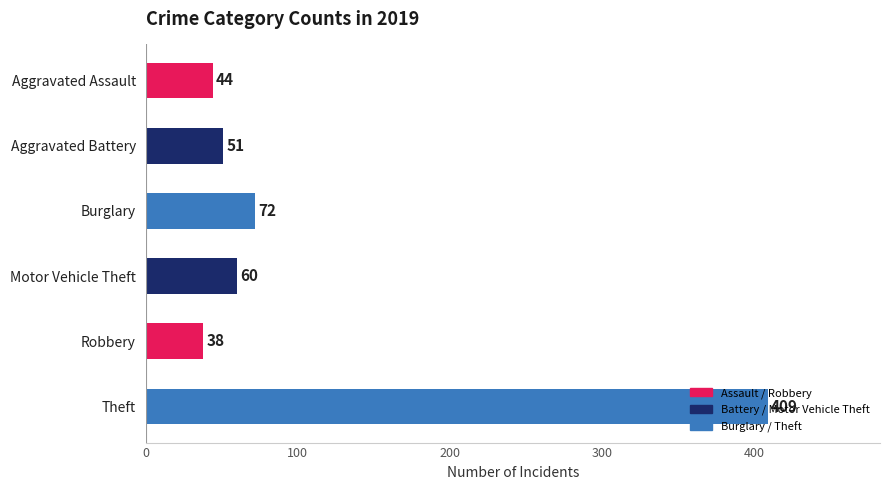

Between Theft and Burglary, which is larger?

Theft